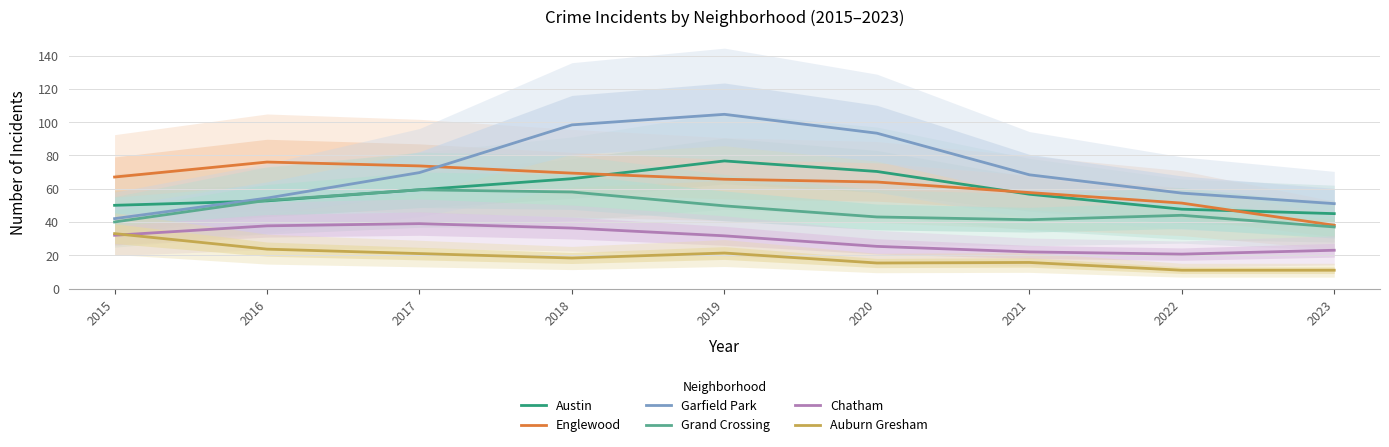

What are all the series names shown in the legend?

Austin, Englewood, Garfield Park, Grand Crossing, Chatham, Auburn Gresham